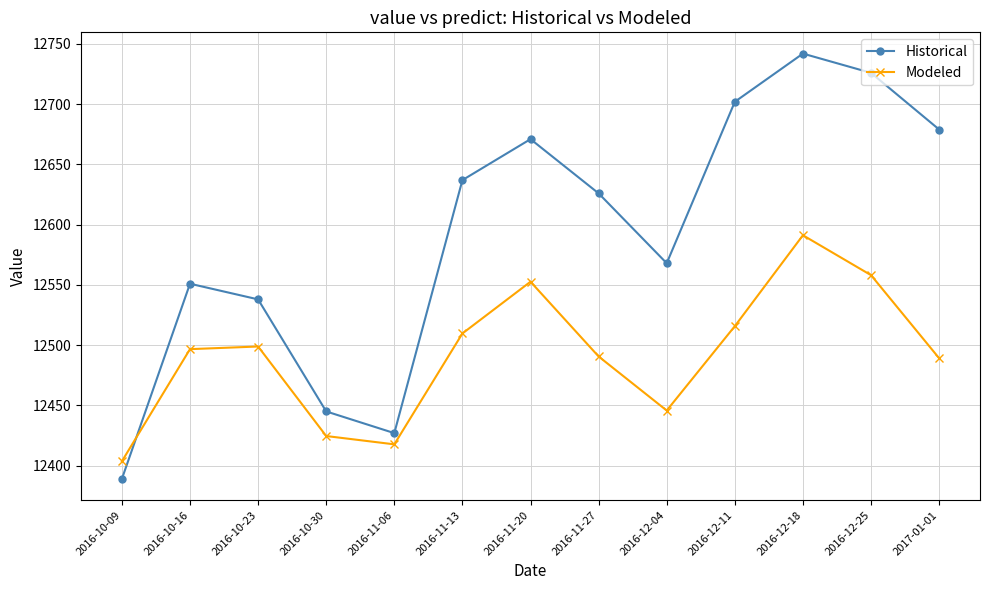

What is the value of the Historical point at the 12th from the left?

12726.0